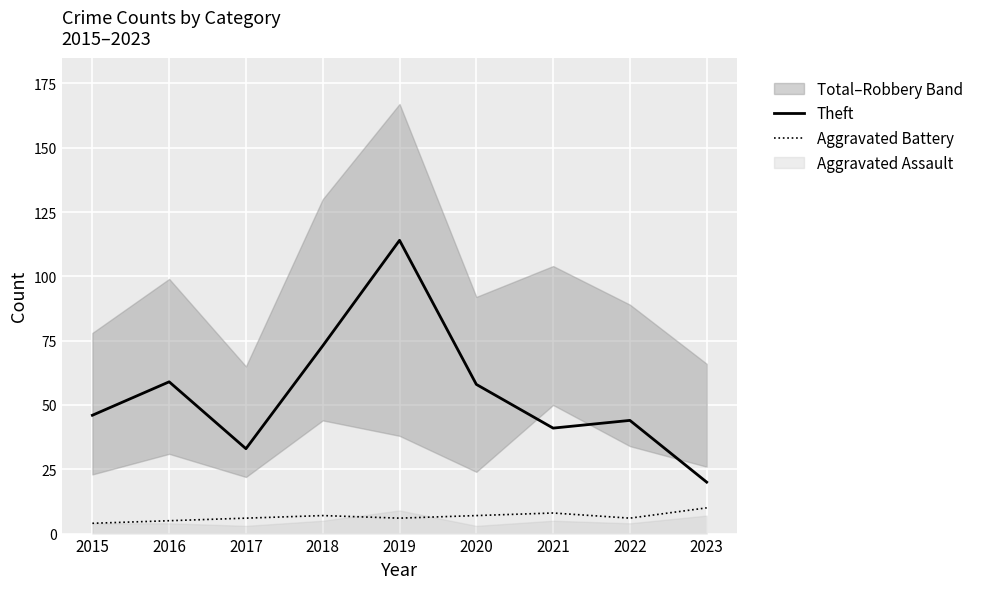

The value of Aggravated Battery at 2020 is 4. True or false?

False